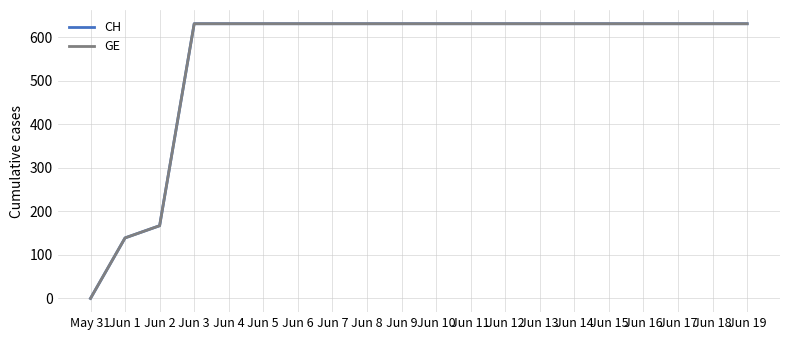

Rank the series at Jun 12 from lowest to highest value.

CH, GE